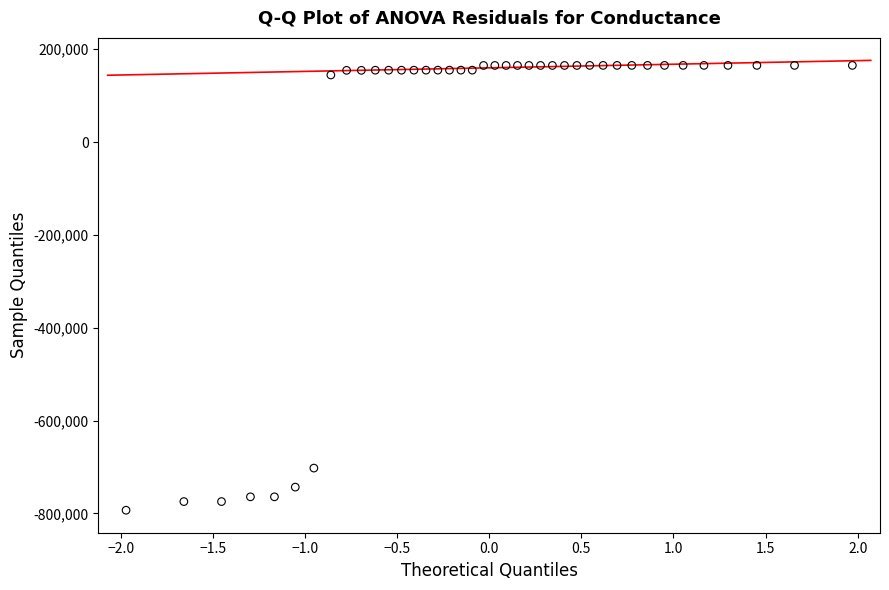

What is the range of Y values (max minus min)?

958538.0